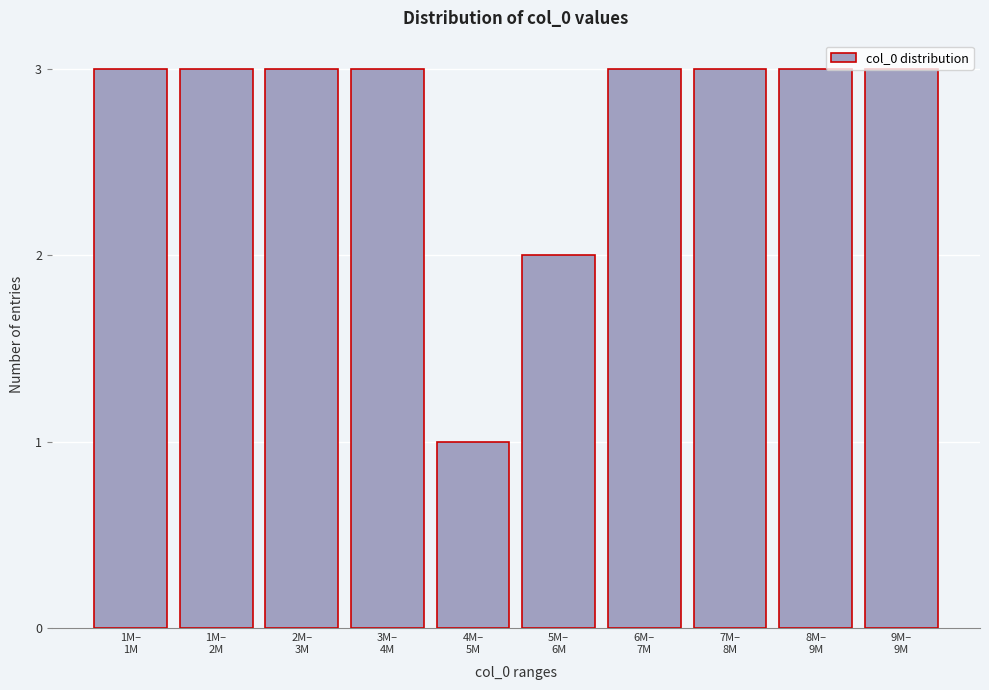

What is the value of the 7th bar from the left?

3